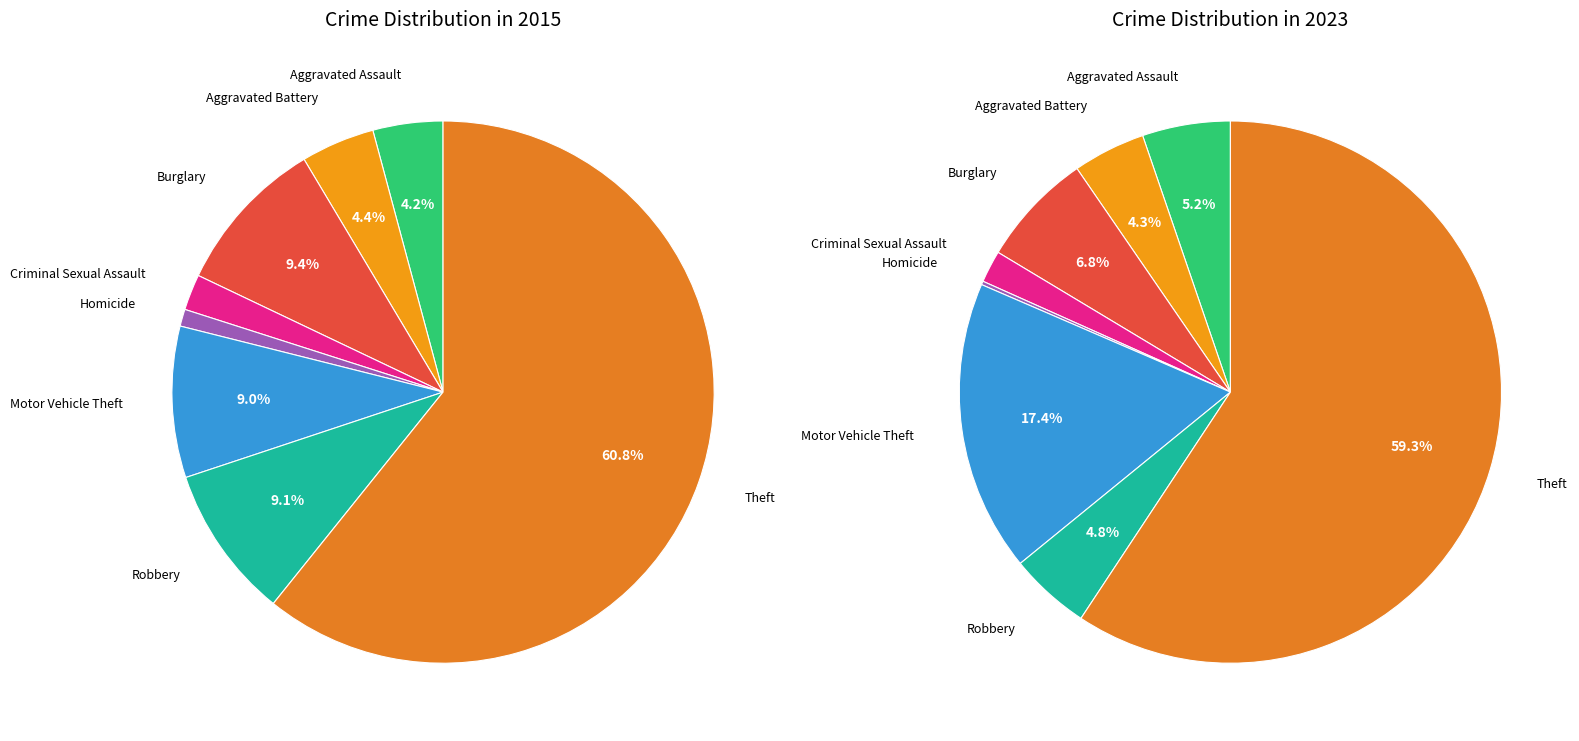

True or false: Criminal Sexual Assault accounts for 1% of the total.

False